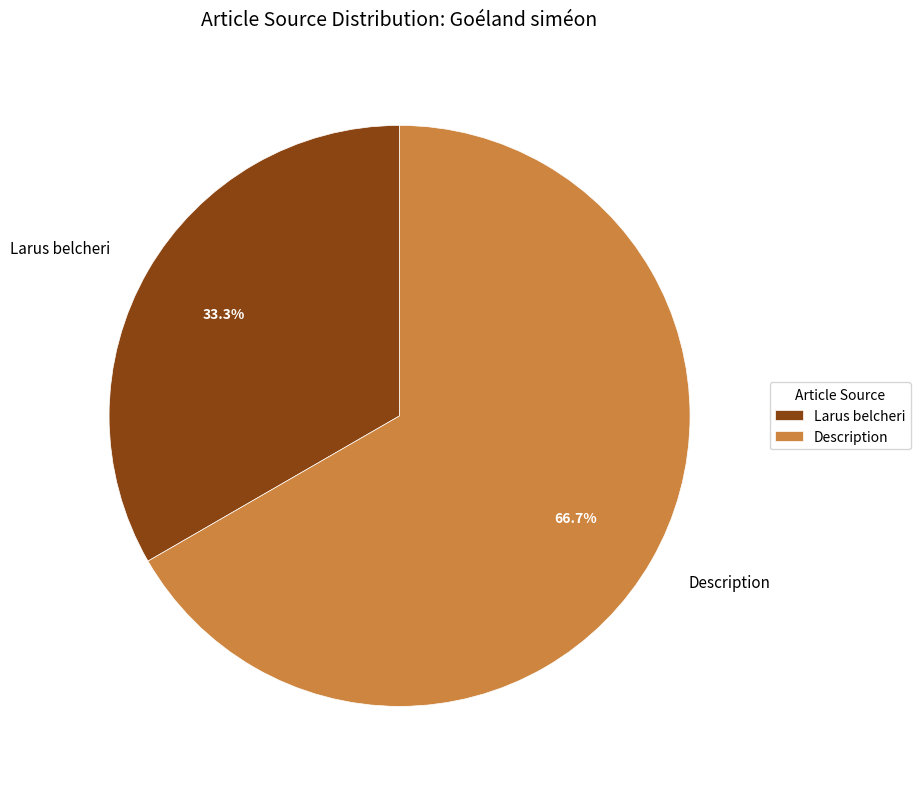

How many segments does this pie chart have?

2